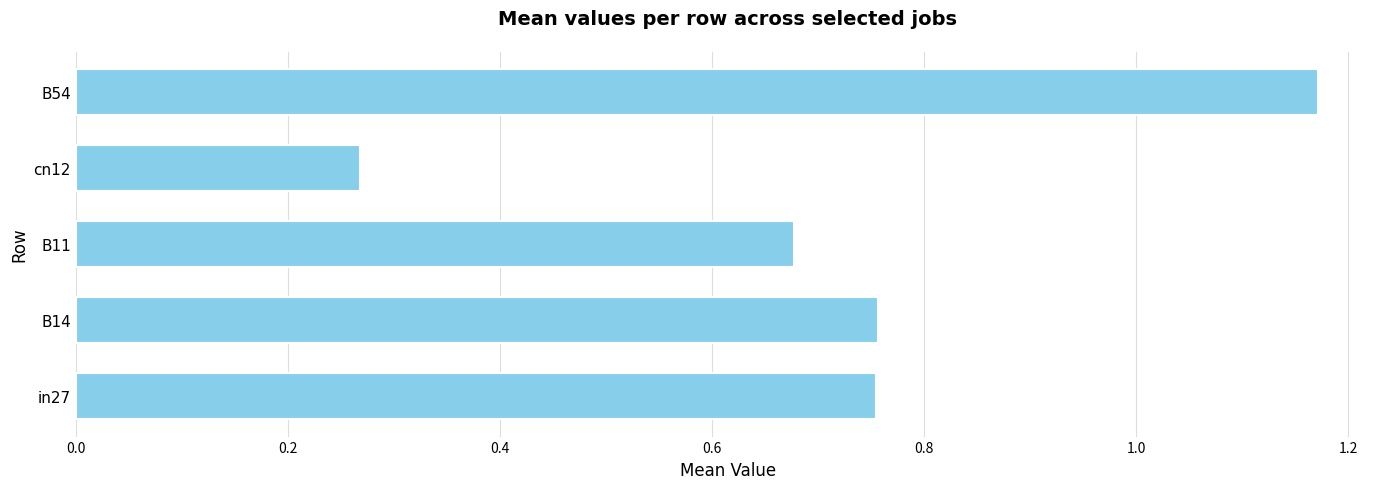

Are the bars grouped side by side (vs. stacked)?

No